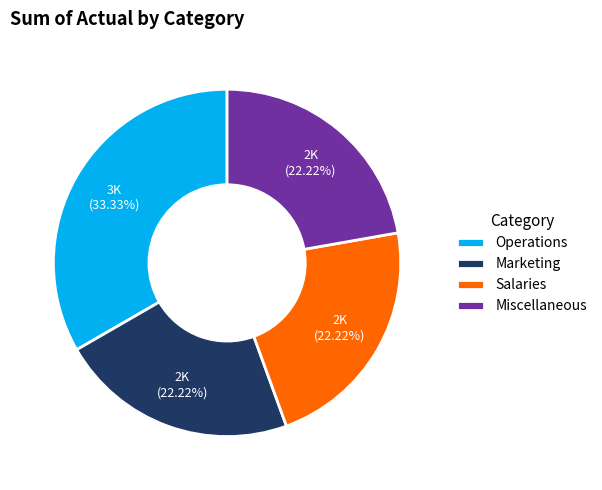

Is there any slice that represents more than half of the pie?

No